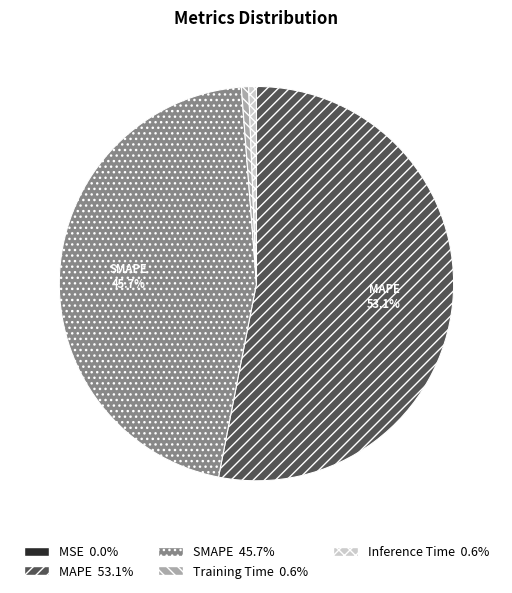

Is there any slice that represents more than half of the pie?

Yes